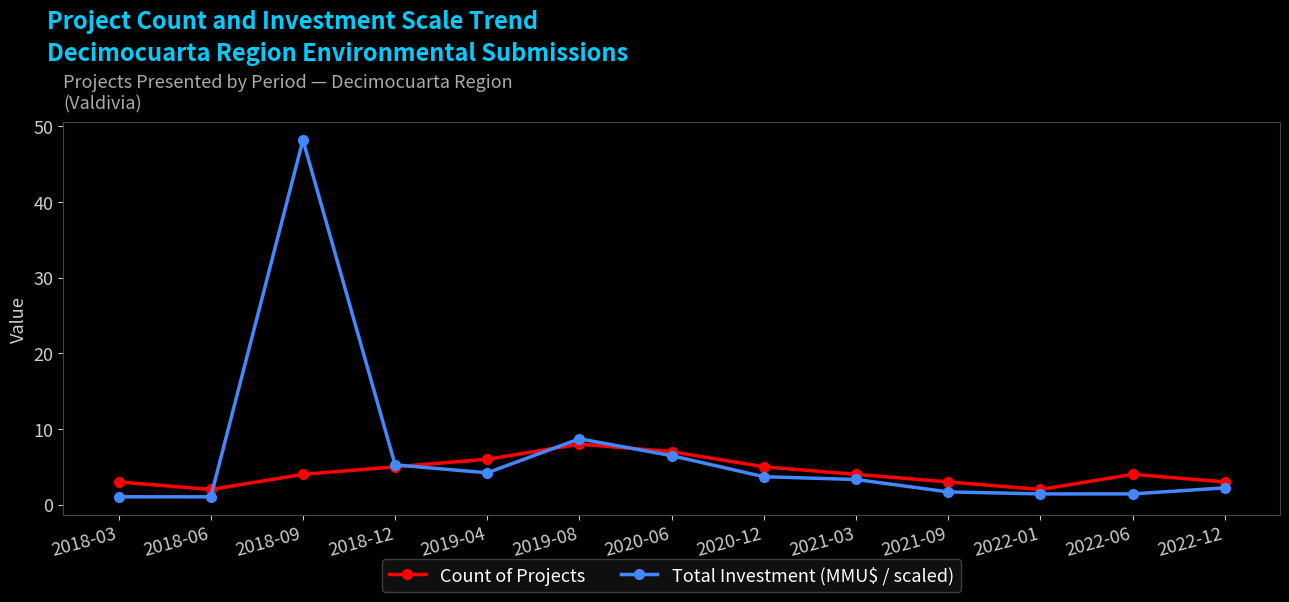

How many lines are shown in the chart?

2